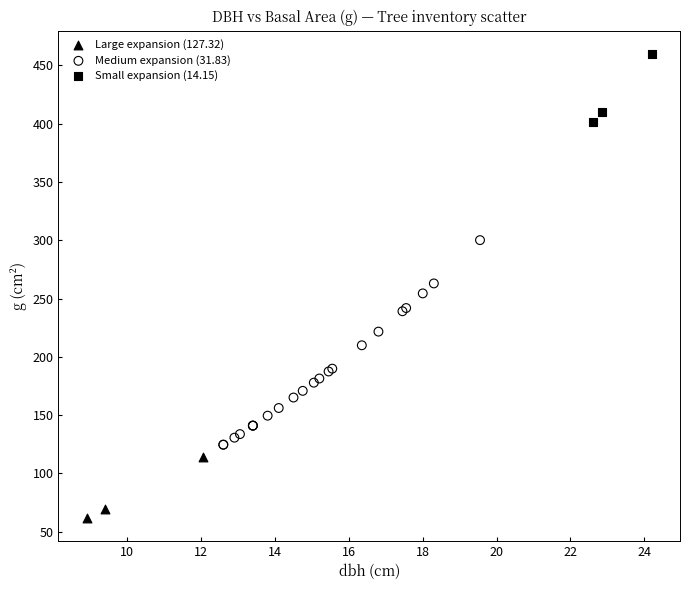

Which series has the widest spread of Y values?

Medium expansion (31.83)